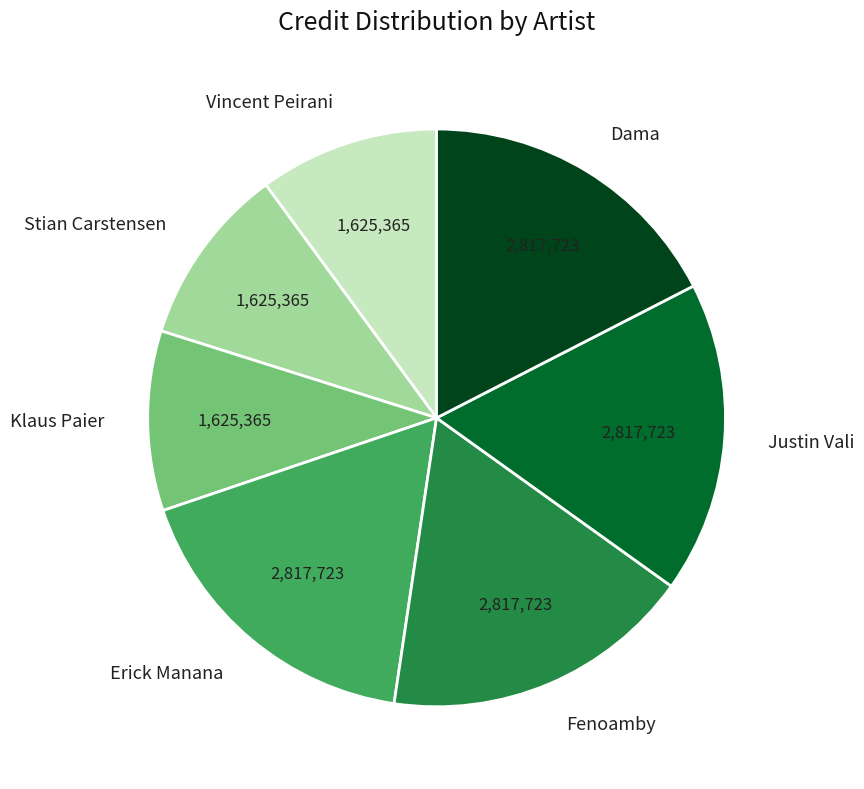

True or false: Dama accounts for 17% of the total.

True